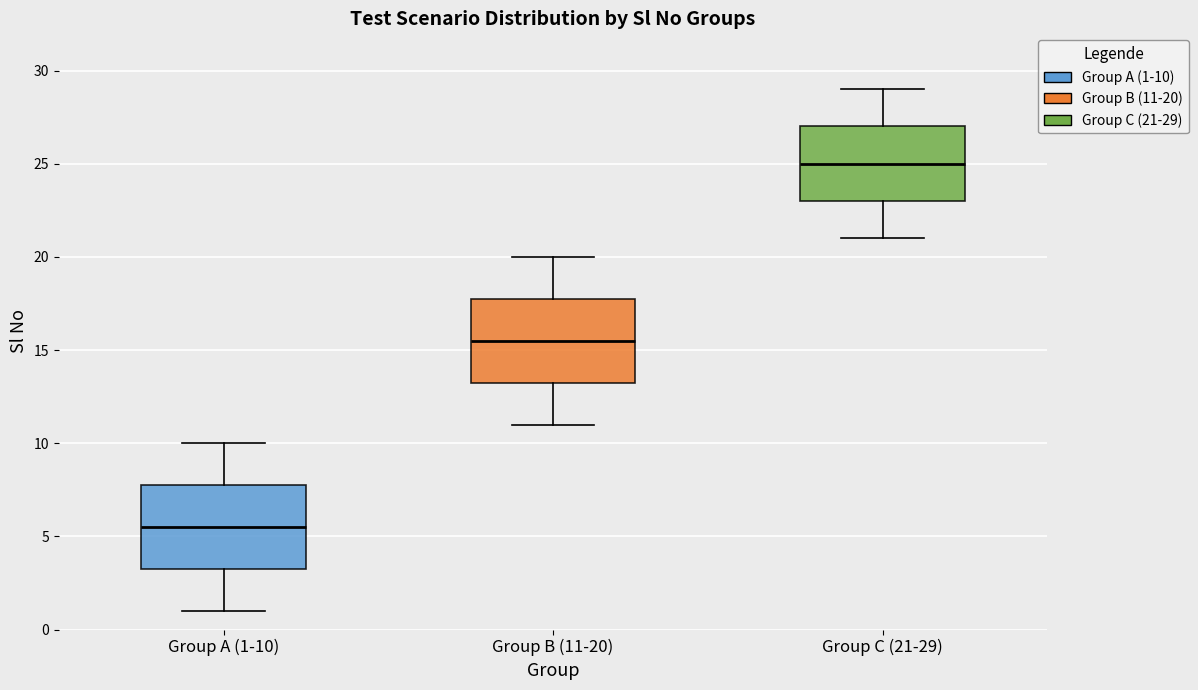

Where is the lower edge of the box for Group B (11-20) on the y-axis? The values are not printed on the chart, so give them approximately, as read against the axis.

13.5